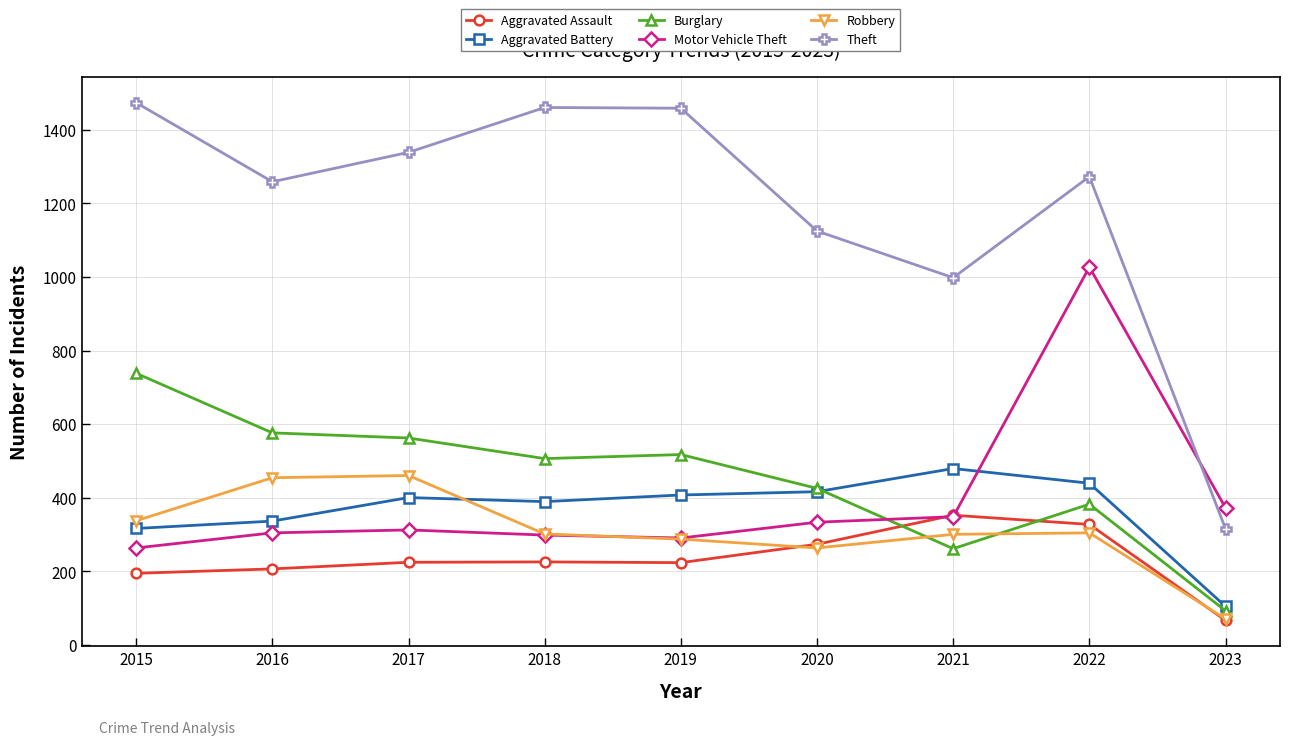

What is the difference between the maximum and minimum values in the Robbery series?

390